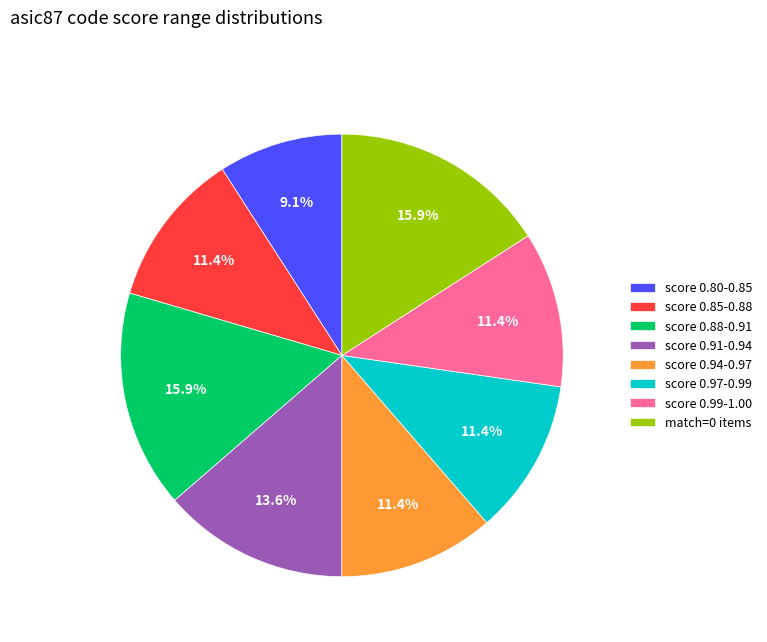

What portion of the pie excludes score 0.85-0.88?

88.6%